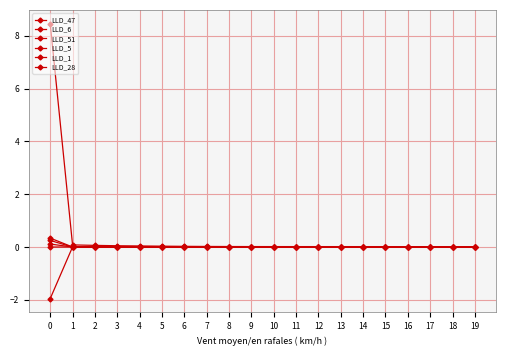

The value of LLD_5 at 13 is 0.0. True or false?

True